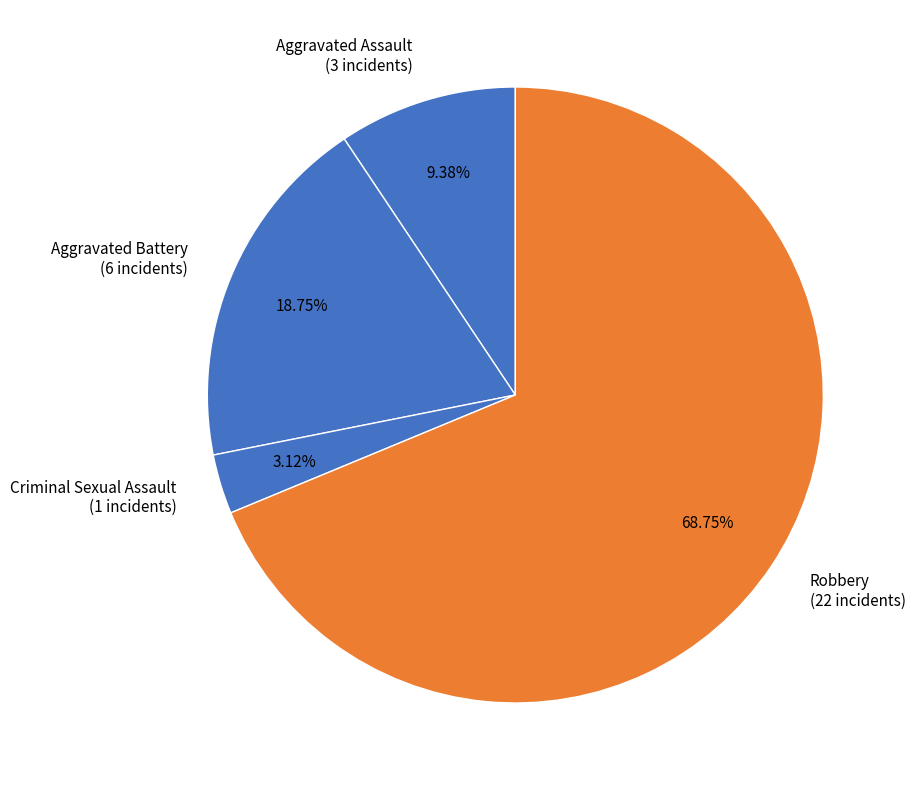

What percentage is the Robbery slice, to the nearest percent?

69%